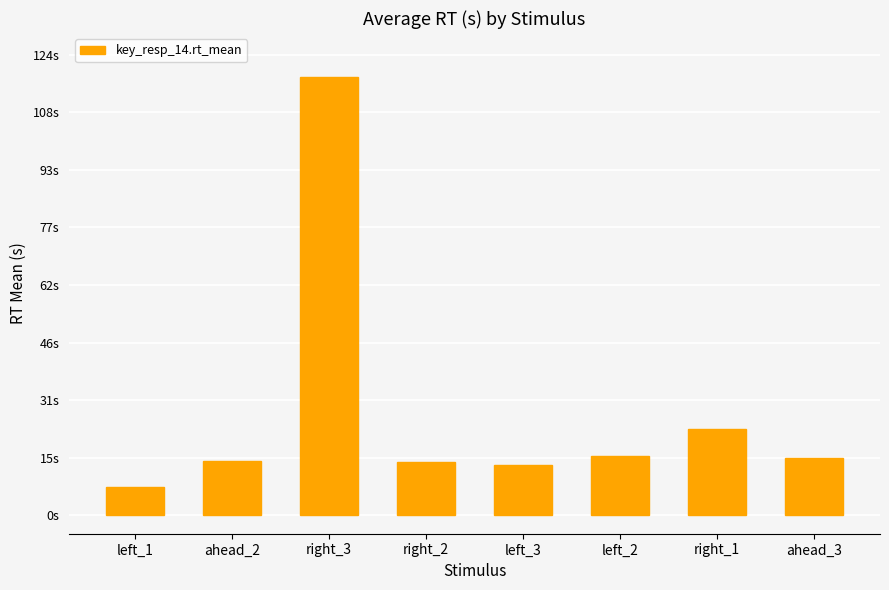

What is the difference between the values at left_1 and right_2?

6.7